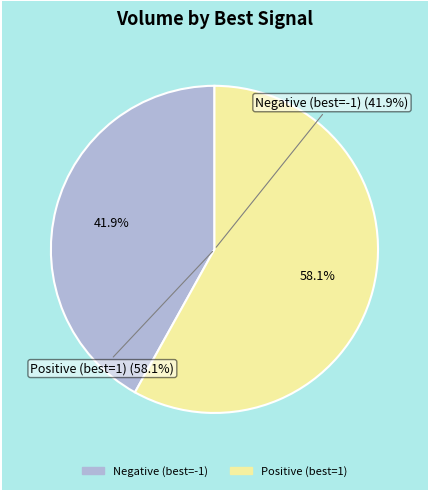

Is it true that 1 is 16% of the pie?

False